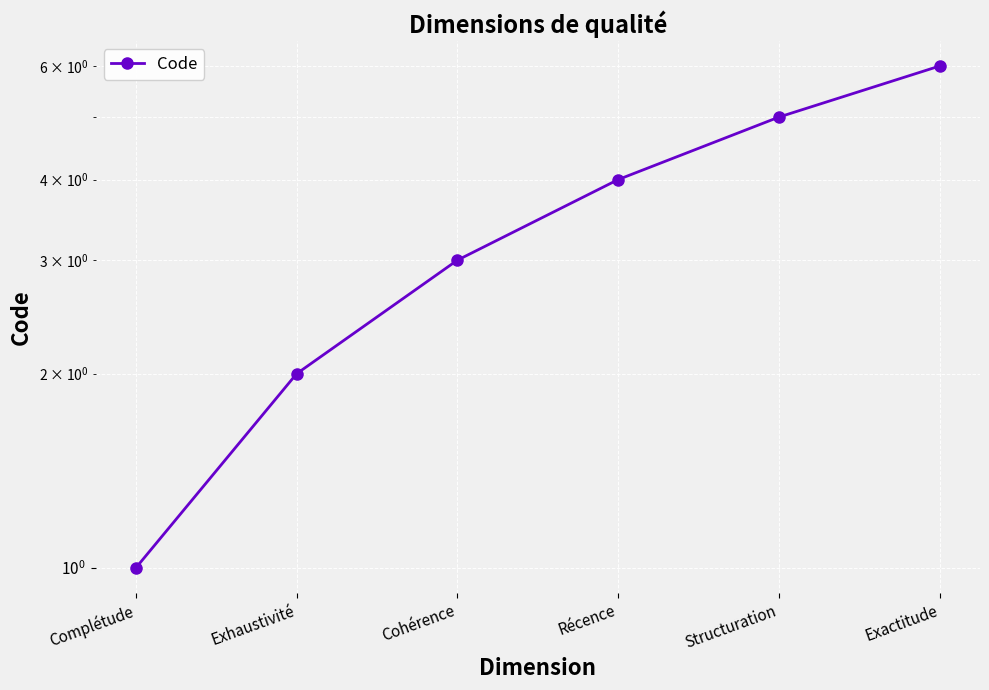

True or false: the data shows 1 at Complétude.

True